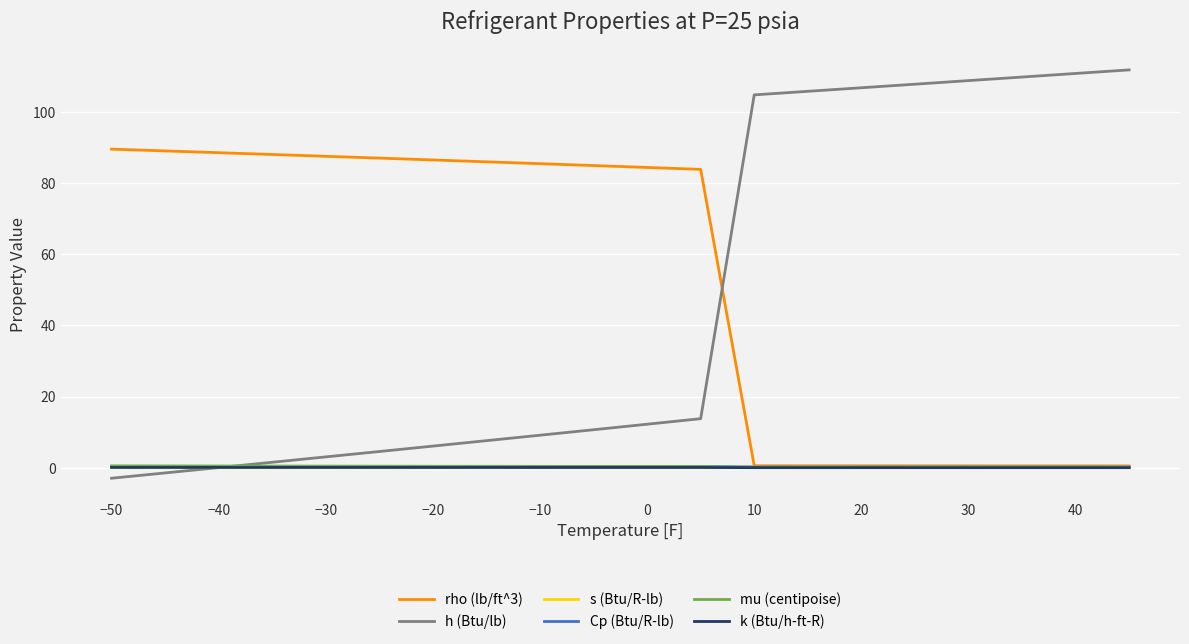

What are all the series names shown in the legend?

rho (lb/ft^3), h (Btu/lb), s (Btu/R-lb), Cp (Btu/R-lb), mu (centipoise), k (Btu/h-ft-R)